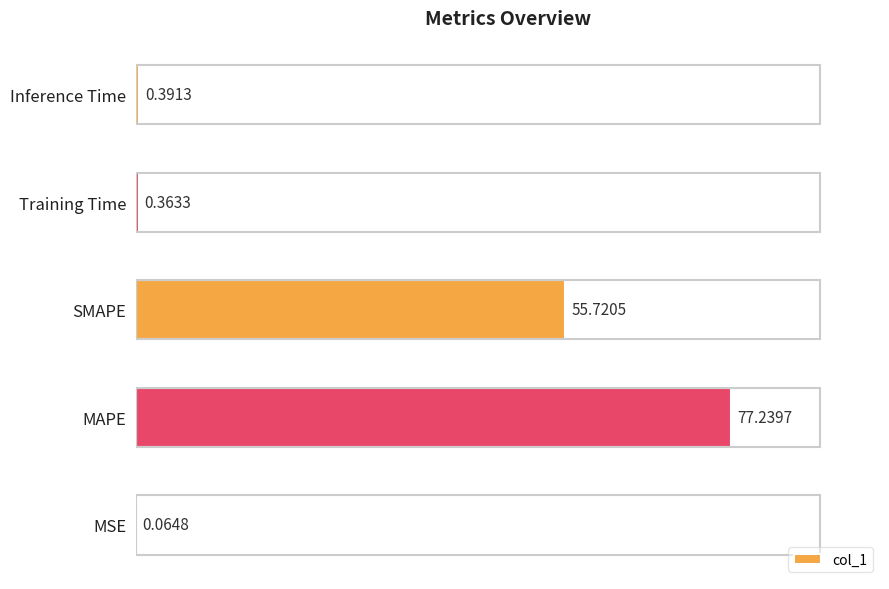

Are the bars grouped side by side (vs. stacked)?

No